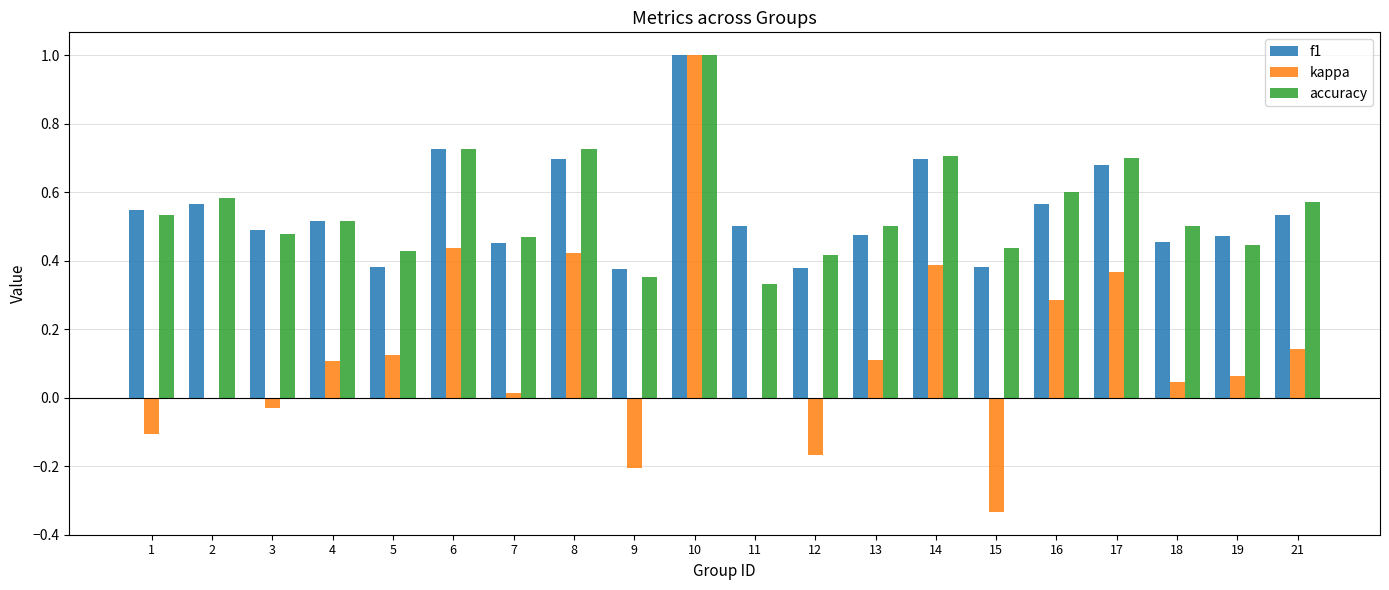

What are all the series names shown in the legend?

f1, kappa, accuracy